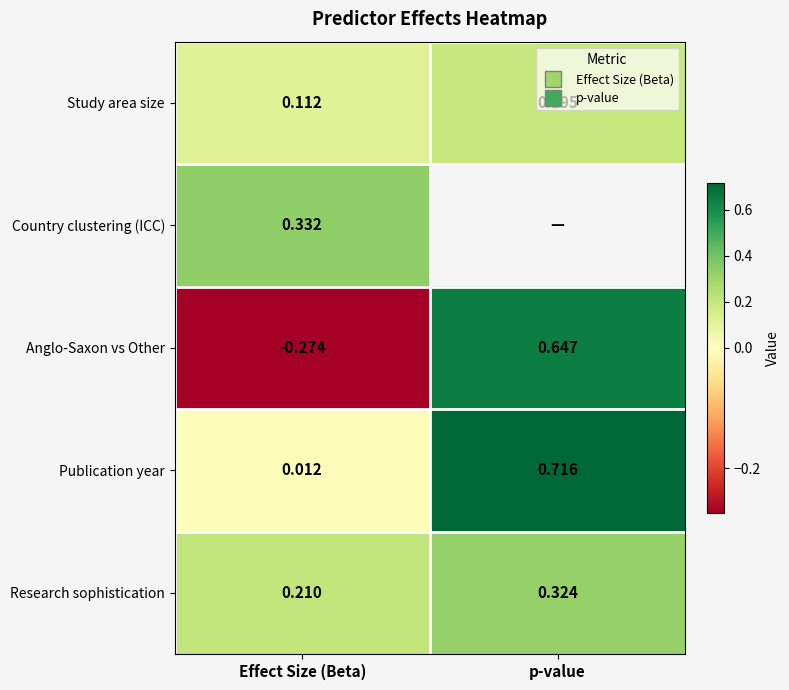

At which category does the chart reach its minimum across all series?

Effect Size (Beta)